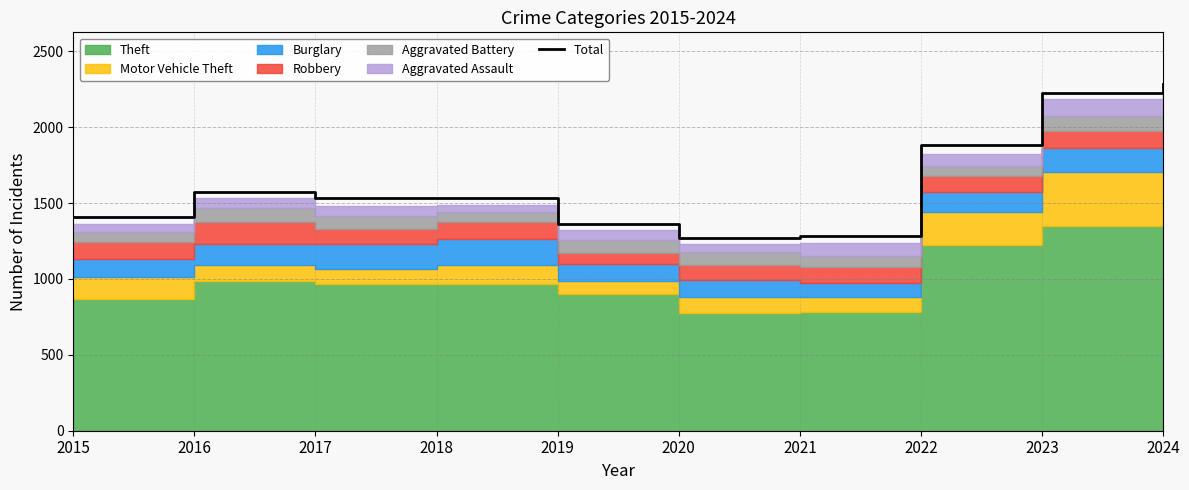

Count the number of values greater than 1534.

4